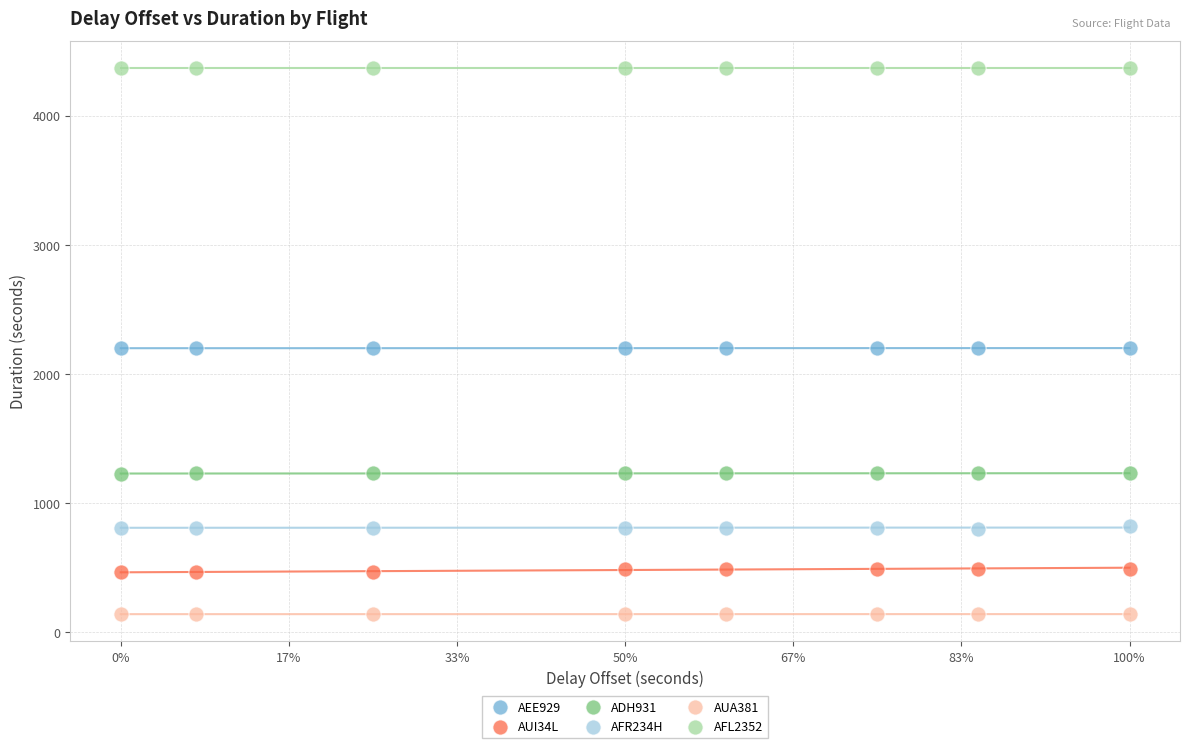

Which series contains the lowest Y value?

AUA381